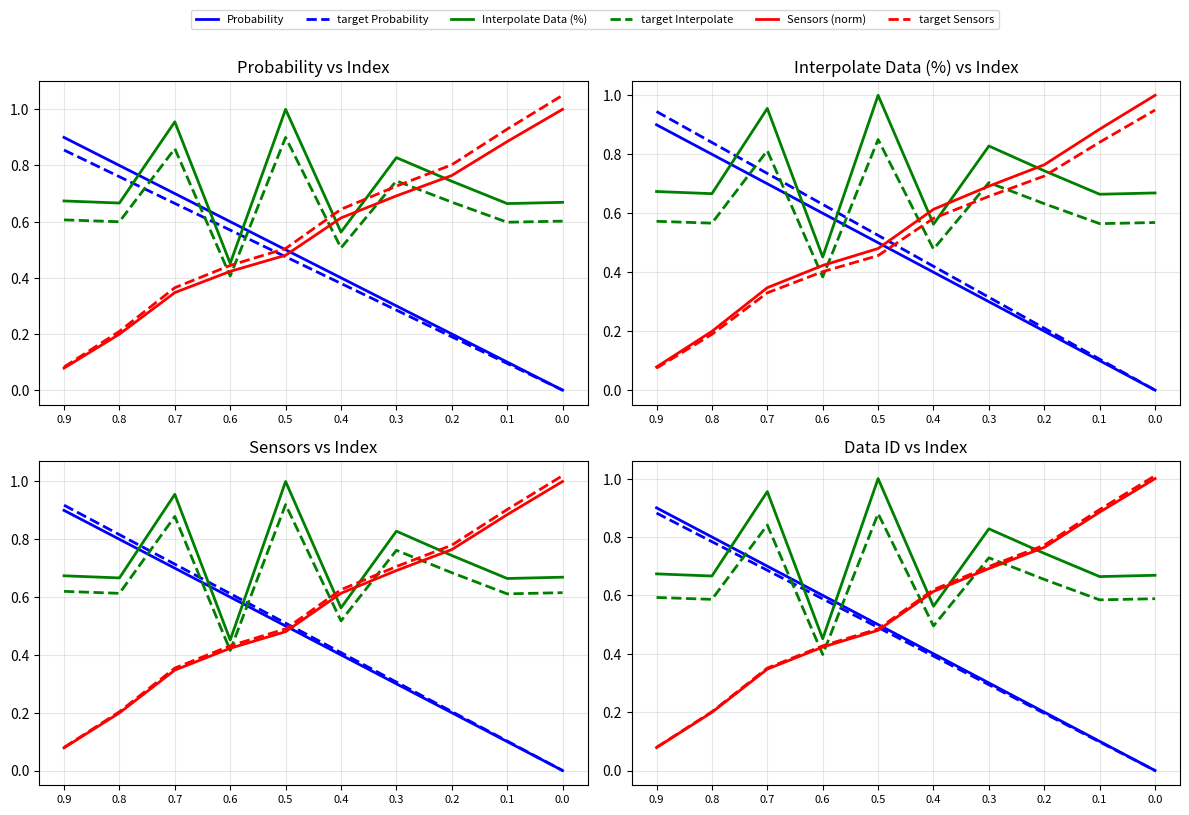

What is the total value across all series at 0.9?

3.2